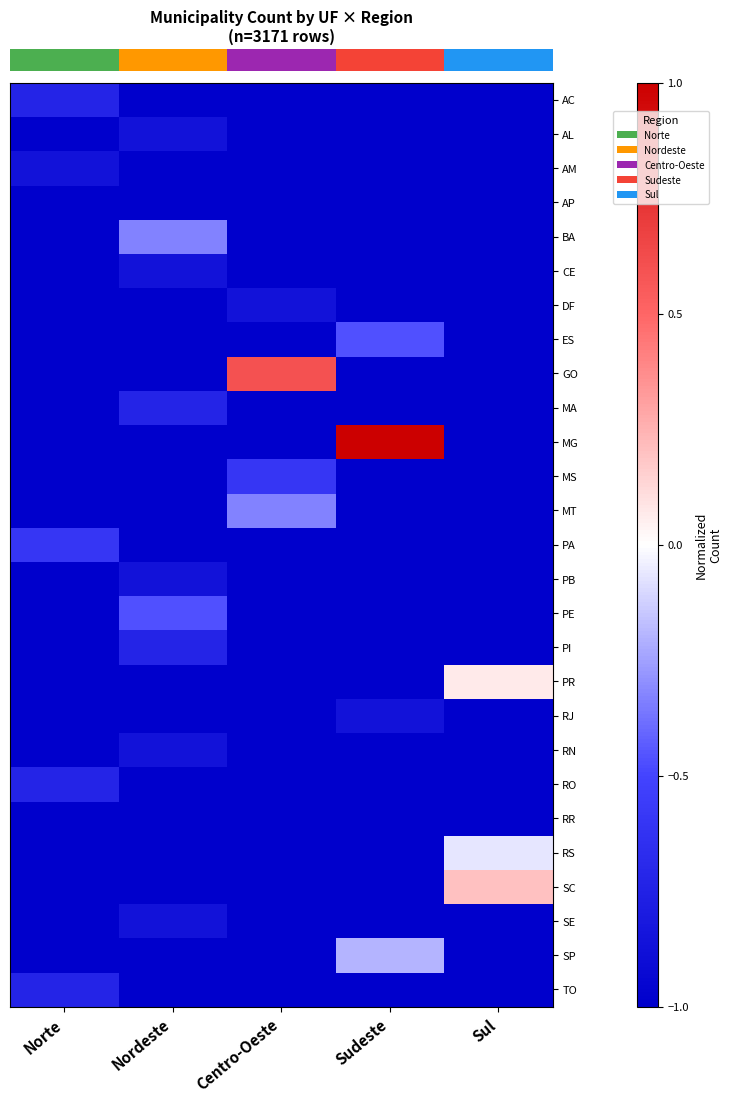

Reading left to right, what are all the values shown in this chart?

AC: Norte=-0.7	Nordeste=-1.0	Centro-Oeste=-1.0	Sudeste=-1.0	Sul=-1.0
AL: Norte=-1.0	Nordeste=-0.9	Centro-Oeste=-1.0	Sudeste=-1.0	Sul=-1.0
AM: Norte=-0.9	Nordeste=-1.0	Centro-Oeste=-1.0	Sudeste=-1.0	Sul=-1.0
AP: Norte=-1.0	Nordeste=-1.0	Centro-Oeste=-1.0	Sudeste=-1.0	Sul=-1.0
BA: Norte=-1.0	Nordeste=-0.3	Centro-Oeste=-1.0	Sudeste=-1.0	Sul=-1.0
CE: Norte=-1.0	Nordeste=-0.9	Centro-Oeste=-1.0	Sudeste=-1.0	Sul=-1.0
DF: Norte=-1.0	Nordeste=-1.0	Centro-Oeste=-0.9	Sudeste=-1.0	Sul=-1.0
ES: Norte=-1.0	Nordeste=-1.0	Centro-Oeste=-1.0	Sudeste=-0.5	Sul=-1.0
GO: Norte=-1.0	Nordeste=-1.0	Centro-Oeste=0.6	Sudeste=-1.0	Sul=-1.0
MA: Norte=-1.0	Nordeste=-0.7	Centro-Oeste=-1.0	Sudeste=-1.0	Sul=-1.0
MG: Norte=-1.0	Nordeste=-1.0	Centro-Oeste=-1.0	Sudeste=1.0	Sul=-1.0
MS: Norte=-1.0	Nordeste=-1.0	Centro-Oeste=-0.6	Sudeste=-1.0	Sul=-1.0
MT: Norte=-1.0	Nordeste=-1.0	Centro-Oeste=-0.3	Sudeste=-1.0	Sul=-1.0
PA: Norte=-0.6	Nordeste=-1.0	Centro-Oeste=-1.0	Sudeste=-1.0	Sul=-1.0
PB: Norte=-1.0	Nordeste=-0.9	Centro-Oeste=-1.0	Sudeste=-1.0	Sul=-1.0
PE: Norte=-1.0	Nordeste=-0.5	Centro-Oeste=-1.0	Sudeste=-1.0	Sul=-1.0
PI: Norte=-1.0	Nordeste=-0.7	Centro-Oeste=-1.0	Sudeste=-1.0	Sul=-1.0
PR: Norte=-1.0	Nordeste=-1.0	Centro-Oeste=-1.0	Sudeste=-1.0	Sul=0.1
RJ: Norte=-1.0	Nordeste=-1.0	Centro-Oeste=-1.0	Sudeste=-0.9	Sul=-1.0
RN: Norte=-1.0	Nordeste=-0.9	Centro-Oeste=-1.0	Sudeste=-1.0	Sul=-1.0
RO: Norte=-0.7	Nordeste=-1.0	Centro-Oeste=-1.0	Sudeste=-1.0	Sul=-1.0
RR: Norte=-1.0	Nordeste=-1.0	Centro-Oeste=-1.0	Sudeste=-1.0	Sul=-1.0
RS: Norte=-1.0	Nordeste=-1.0	Centro-Oeste=-1.0	Sudeste=-1.0	Sul=-0.1
SC: Norte=-1.0	Nordeste=-1.0	Centro-Oeste=-1.0	Sudeste=-1.0	Sul=0.2
SE: Norte=-1.0	Nordeste=-0.9	Centro-Oeste=-1.0	Sudeste=-1.0	Sul=-1.0
SP: Norte=-1.0	Nordeste=-1.0	Centro-Oeste=-1.0	Sudeste=-0.2	Sul=-1.0
TO: Norte=-0.7	Nordeste=-1.0	Centro-Oeste=-1.0	Sudeste=-1.0	Sul=-1.0